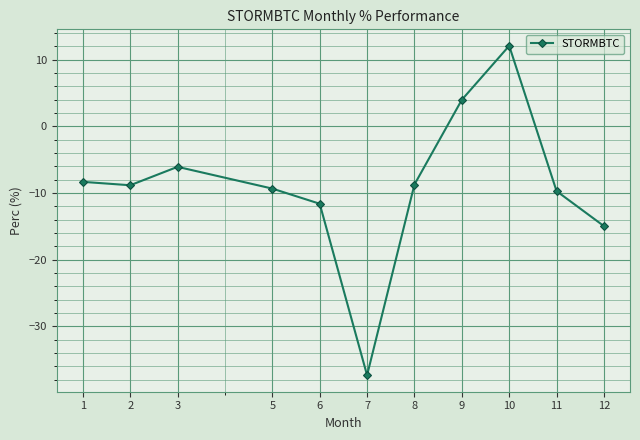

True or false: the data shows -8.7 at 3.

False